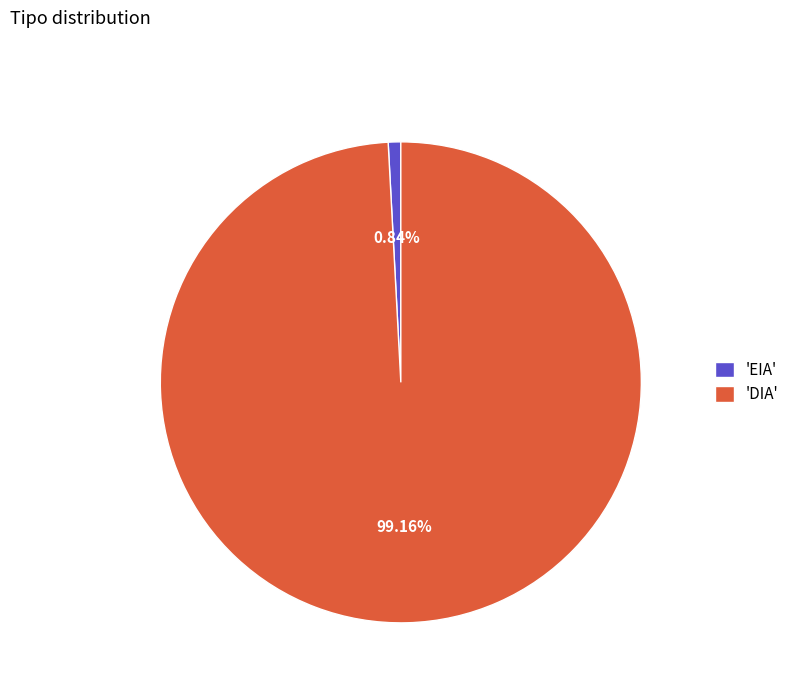

Is there a majority slice in this chart?

Yes